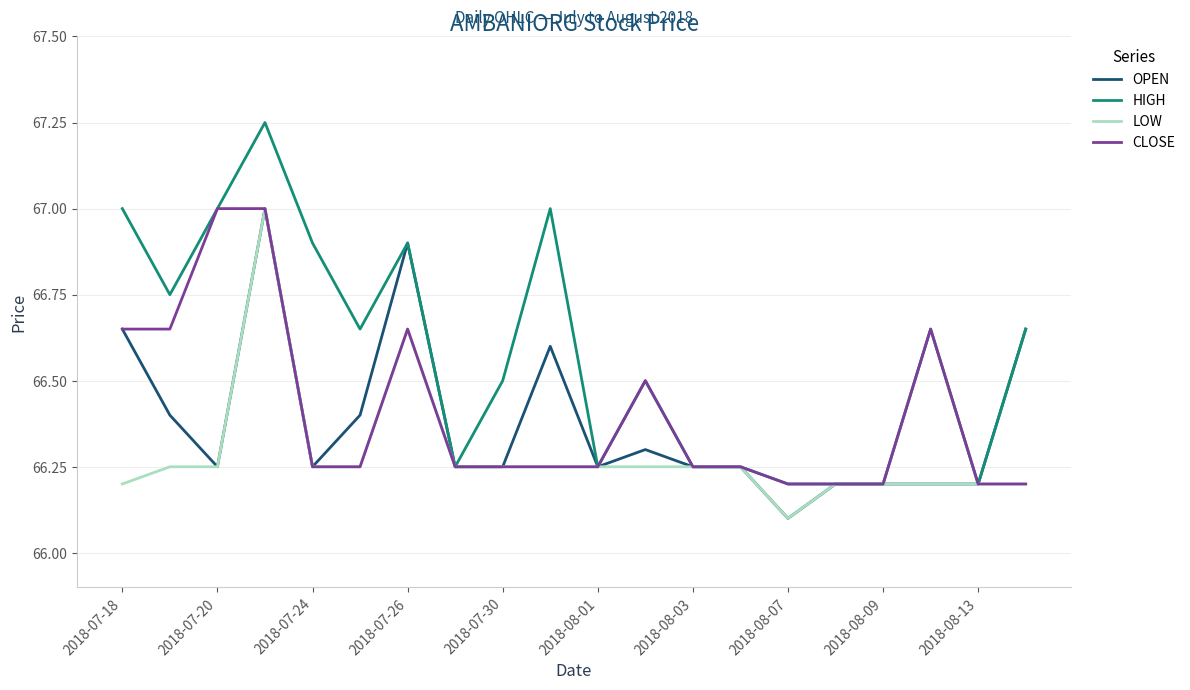

What is the maximum value for CLOSE?

67.0